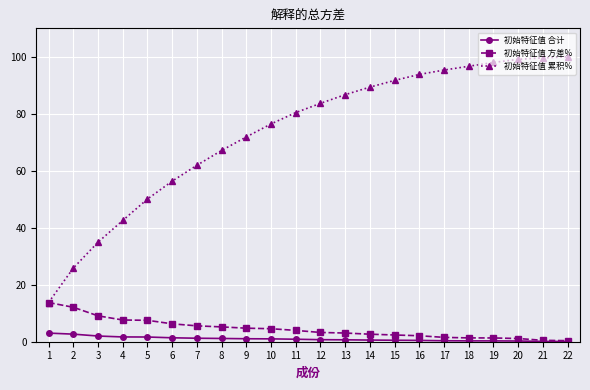

What is the lowest value of the 初始特征值 累积% series?

13.8